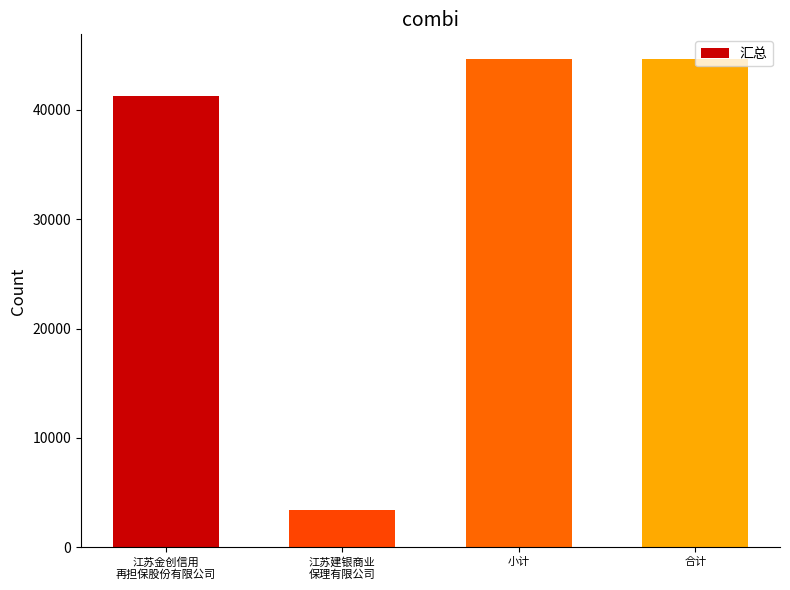

What is the label of the 2nd bar from the right?

小计